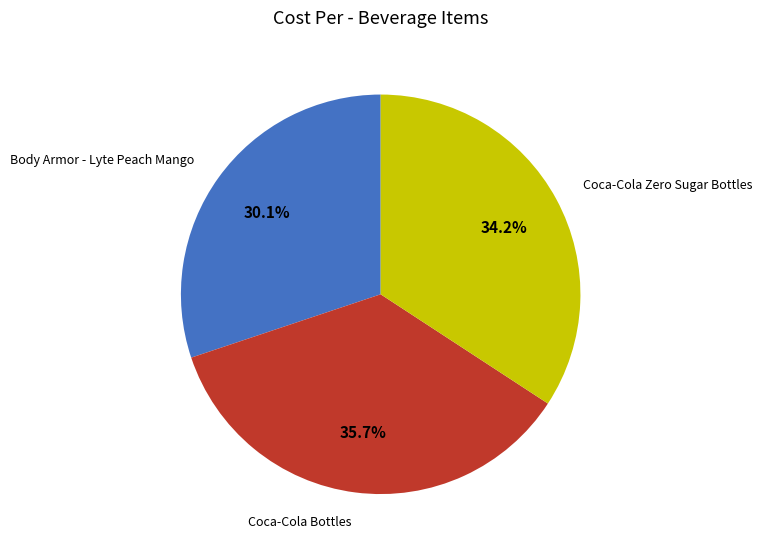

Rank the categories by value from highest to lowest.

Coca-Cola Bottles, Coca-Cola Zero Sugar Bottles, Body Armor - Lyte Peach Mango